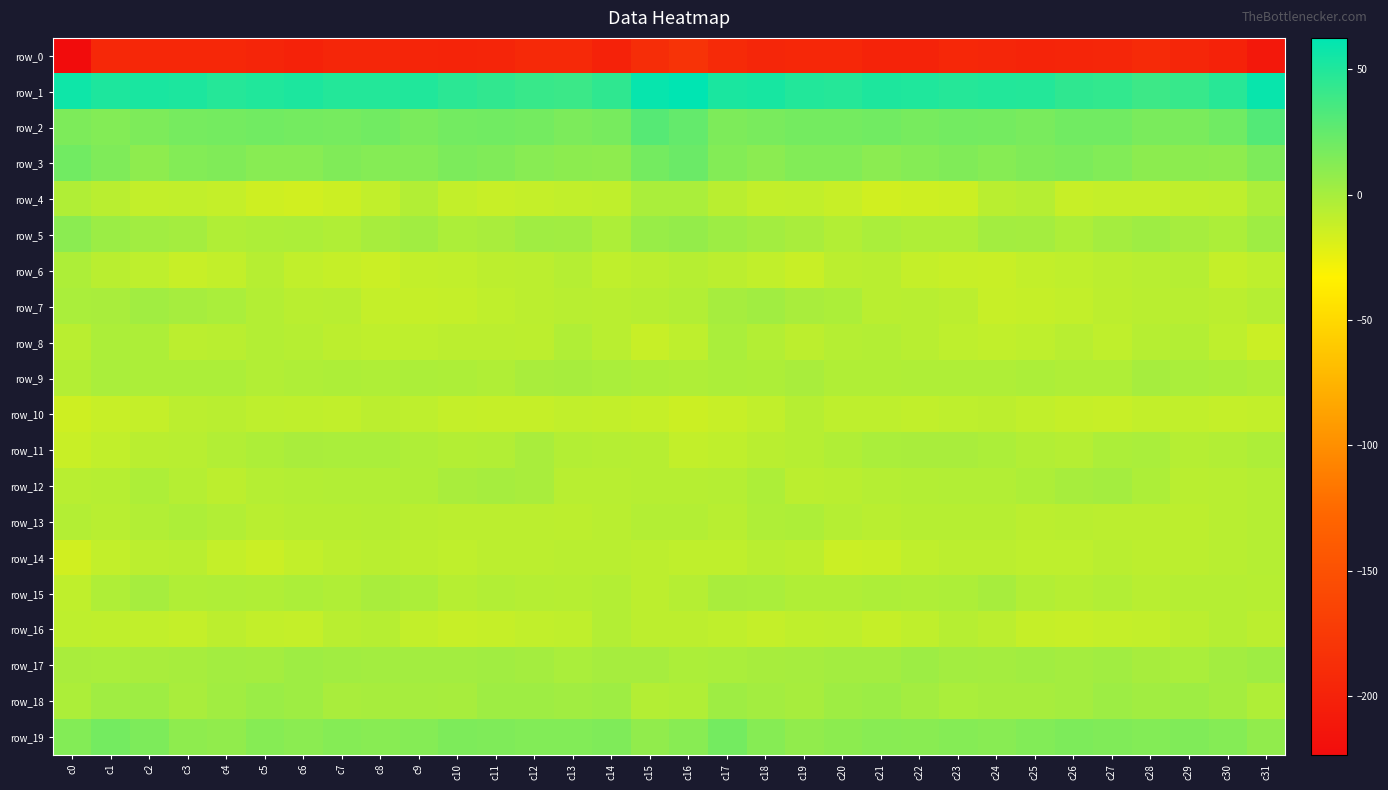

The value of row_11 at c8 is -0.8. True or false?

False